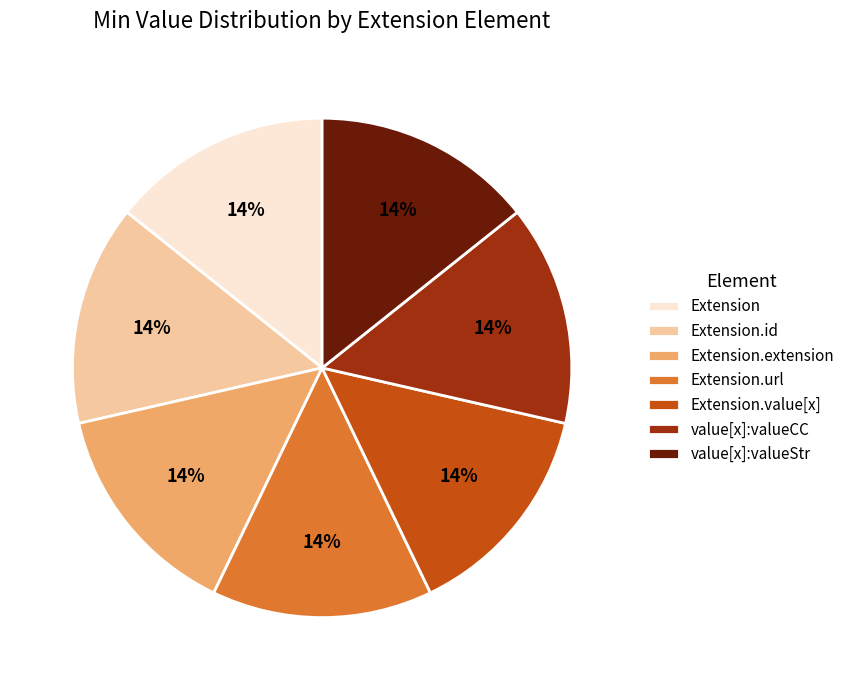

Is the sum of Extension and Extension.extension greater than half?

No